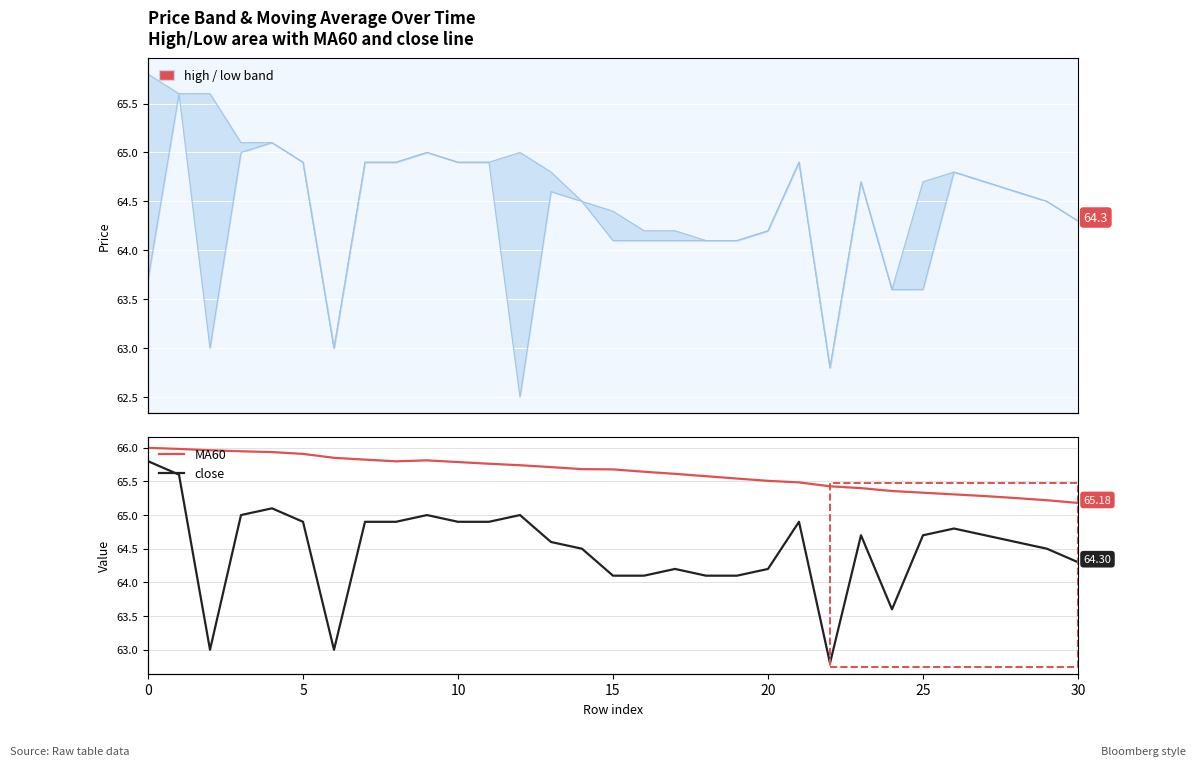

What are all the series names shown in the legend?

MA60, close